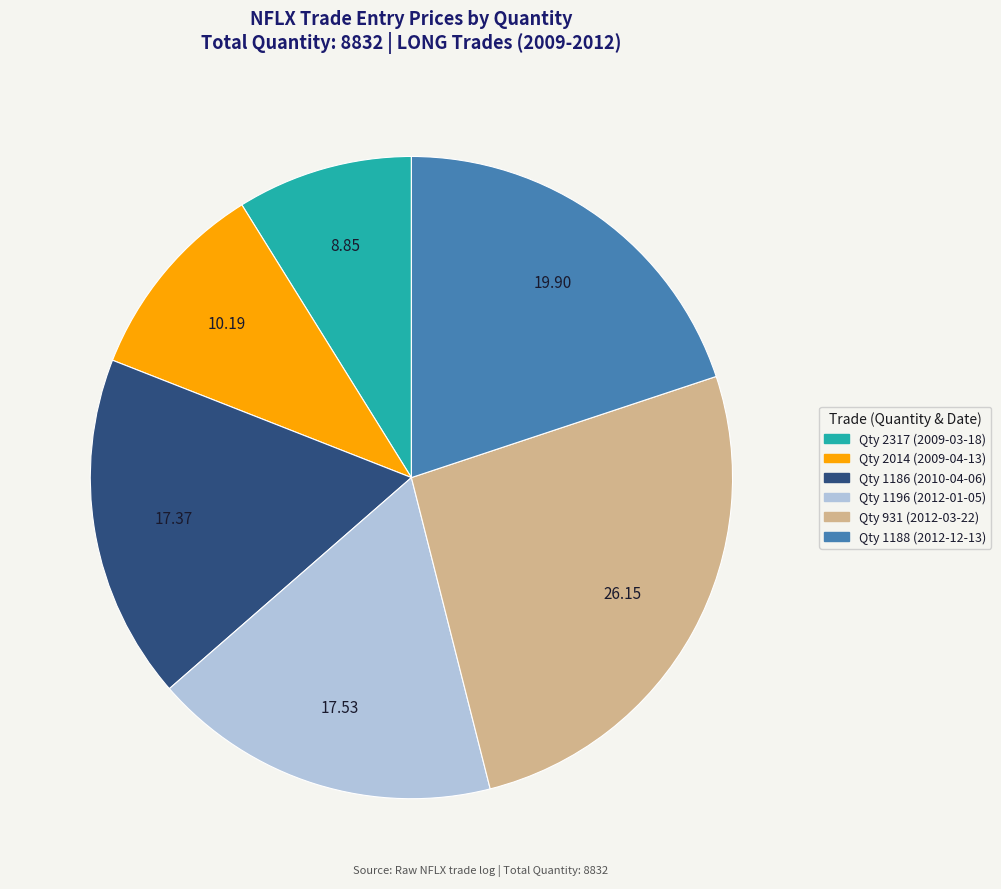

Does any single category account for the majority?

No